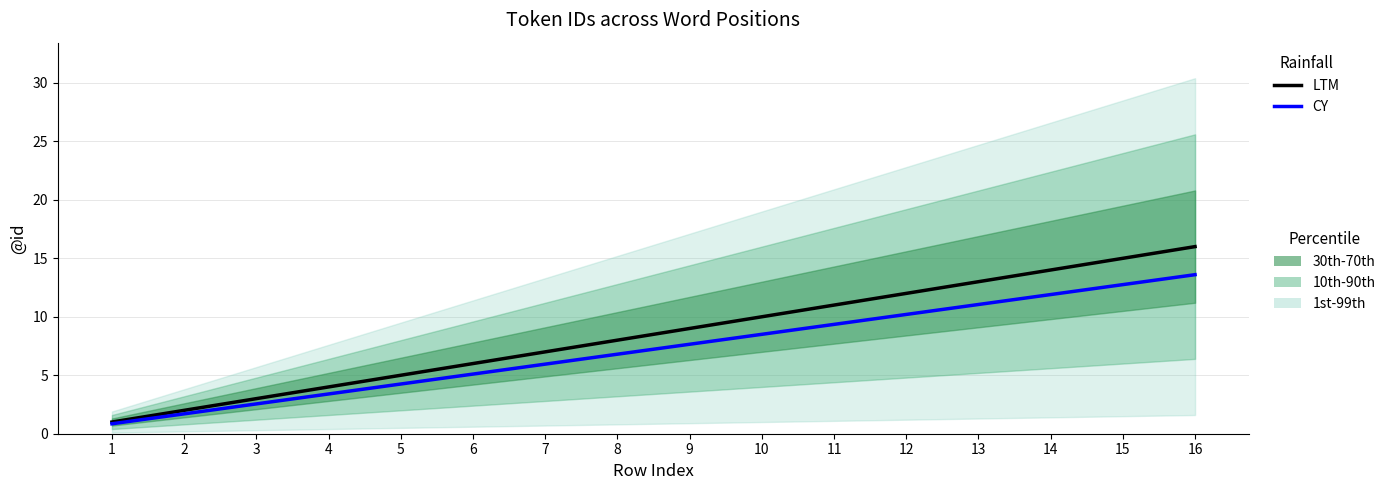

How many lines are shown in the chart?

2